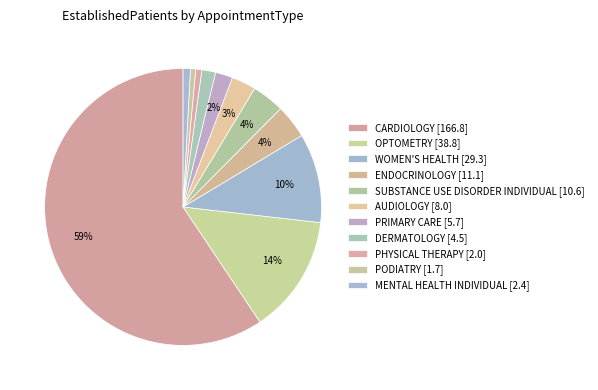

How many slices are in this pie chart?

11